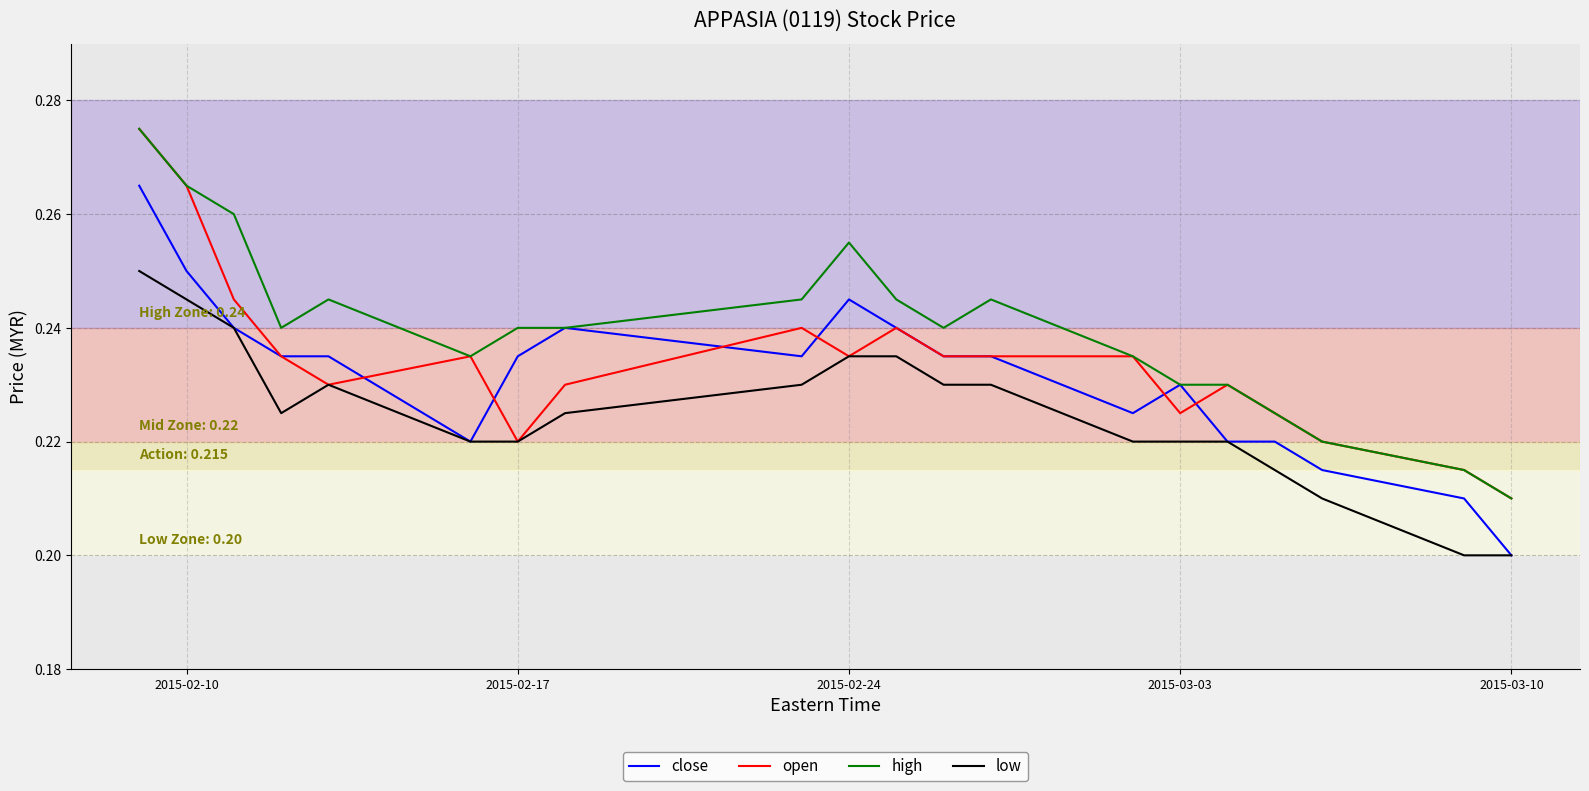

Count the high values in the range 0 to 1.

20